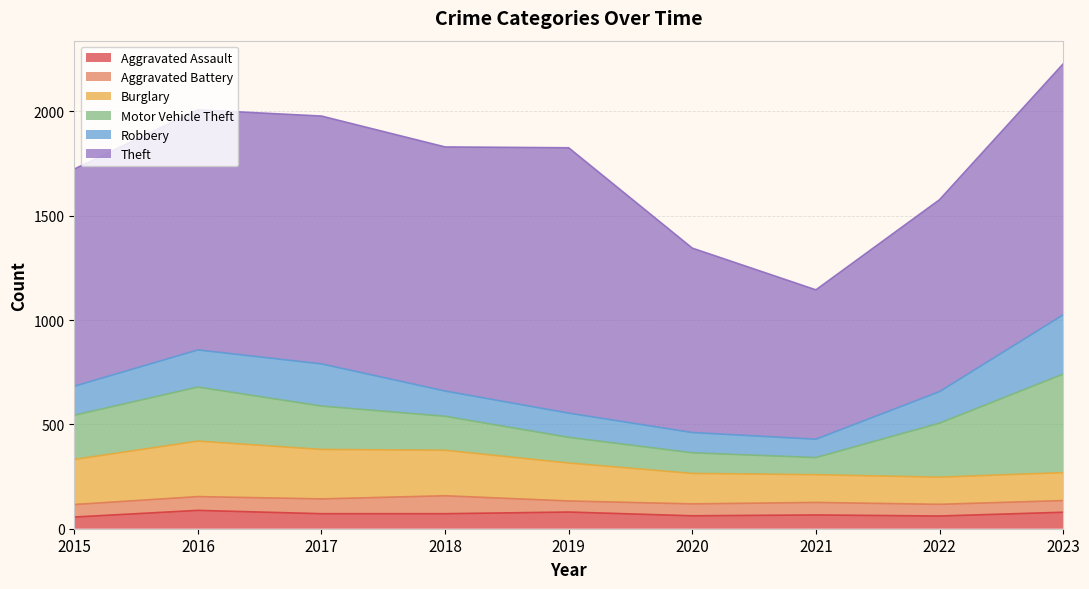

Reading right to left, transcribe all the data shown in this chart.

Aggravated Assault: 79	61	66	62	80	72	72	88	56
Aggravated Battery: 56	56	60	57	53	86	71	66	60
Burglary: 134	130	133	146	182	218	237	266	216
Motor Vehicle Theft: 472	259	82	99	123	163	208	259	212
Robbery: 284	151	88	97	116	121	202	178	139
Theft: 1203	920	716	884	1272	1170	1188	1151	1041